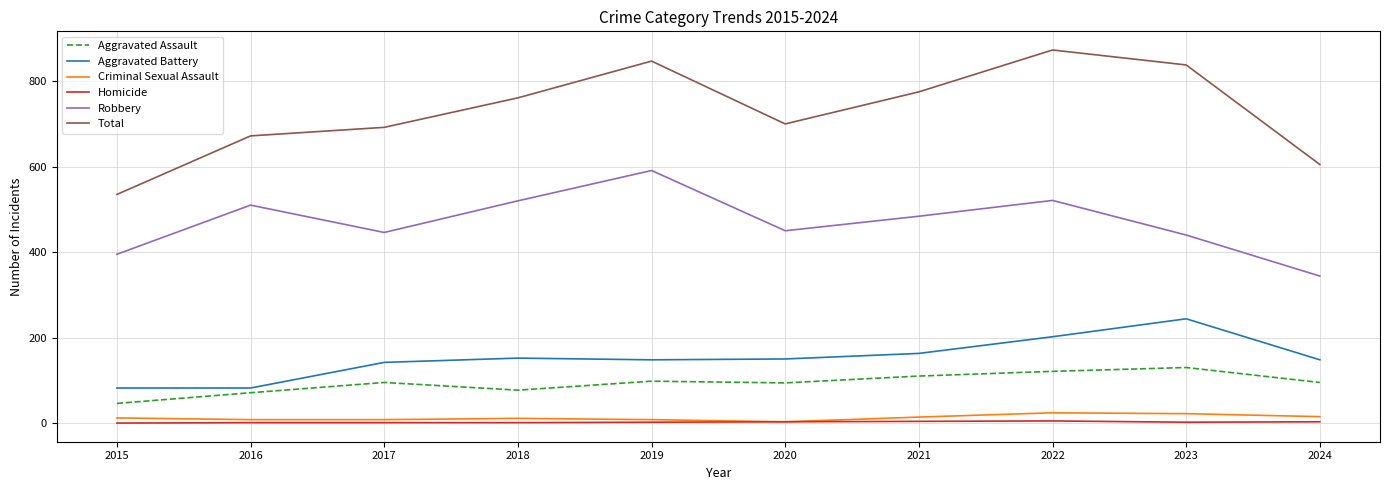

Which series has the largest range (max minus min)?

Total